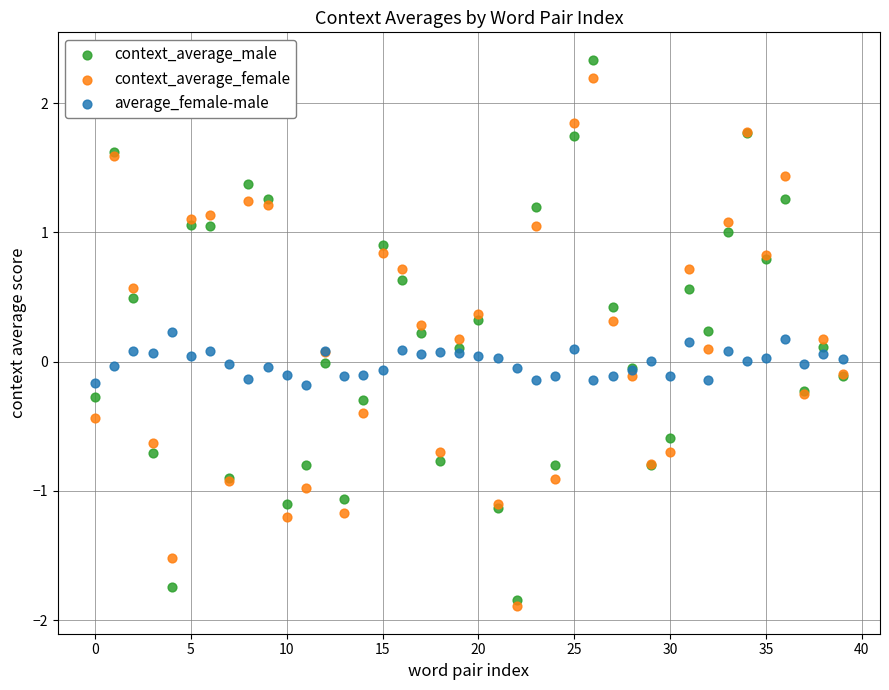

What are all the series names shown in the legend?

context_average_male, context_average_female, average_female-male